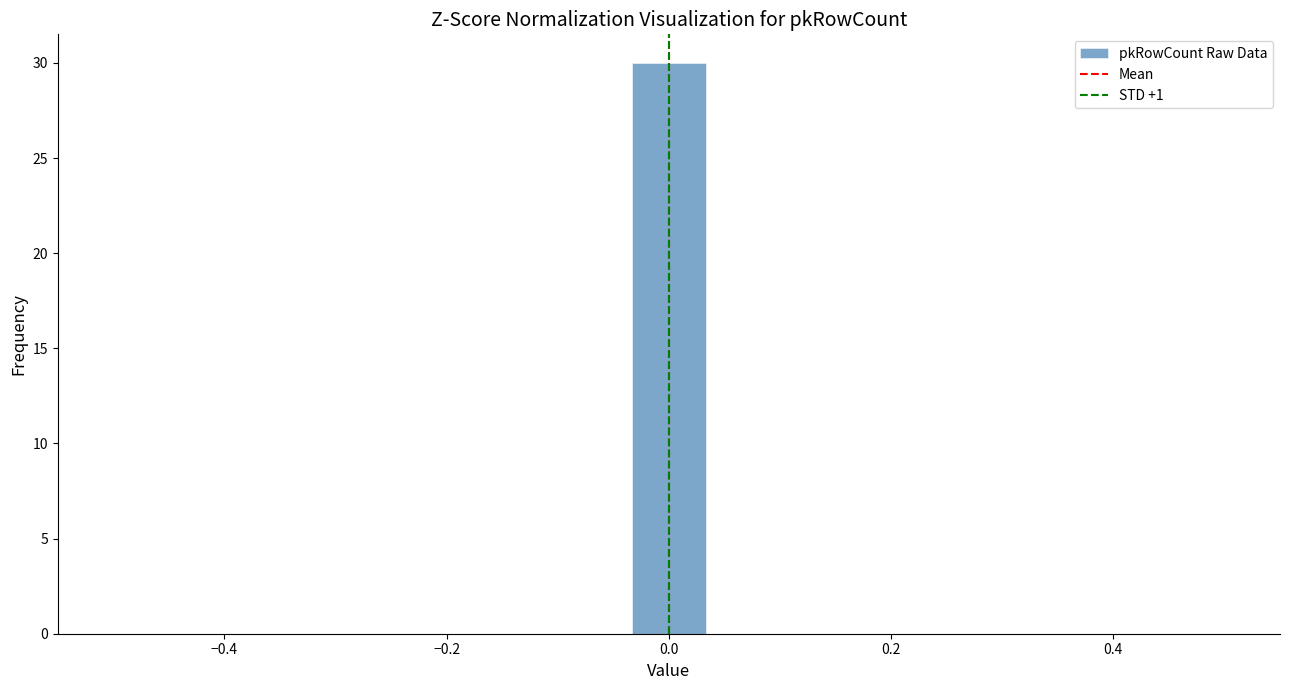

Read against the x-axis, roughly where is the centre of the tallest bar?

0.00